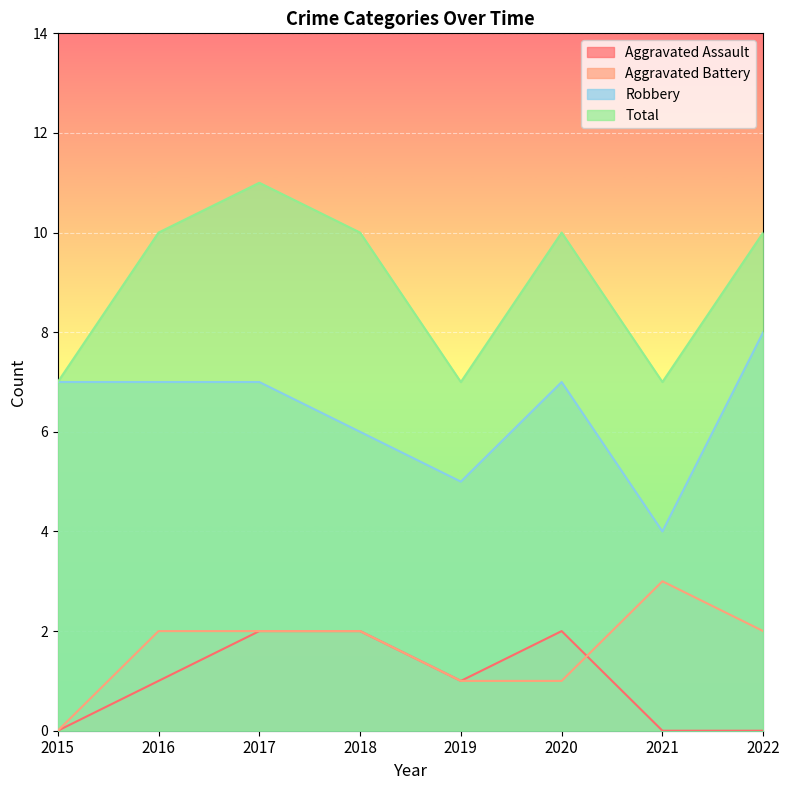

How many interior local valleys does the Robbery series have?

2